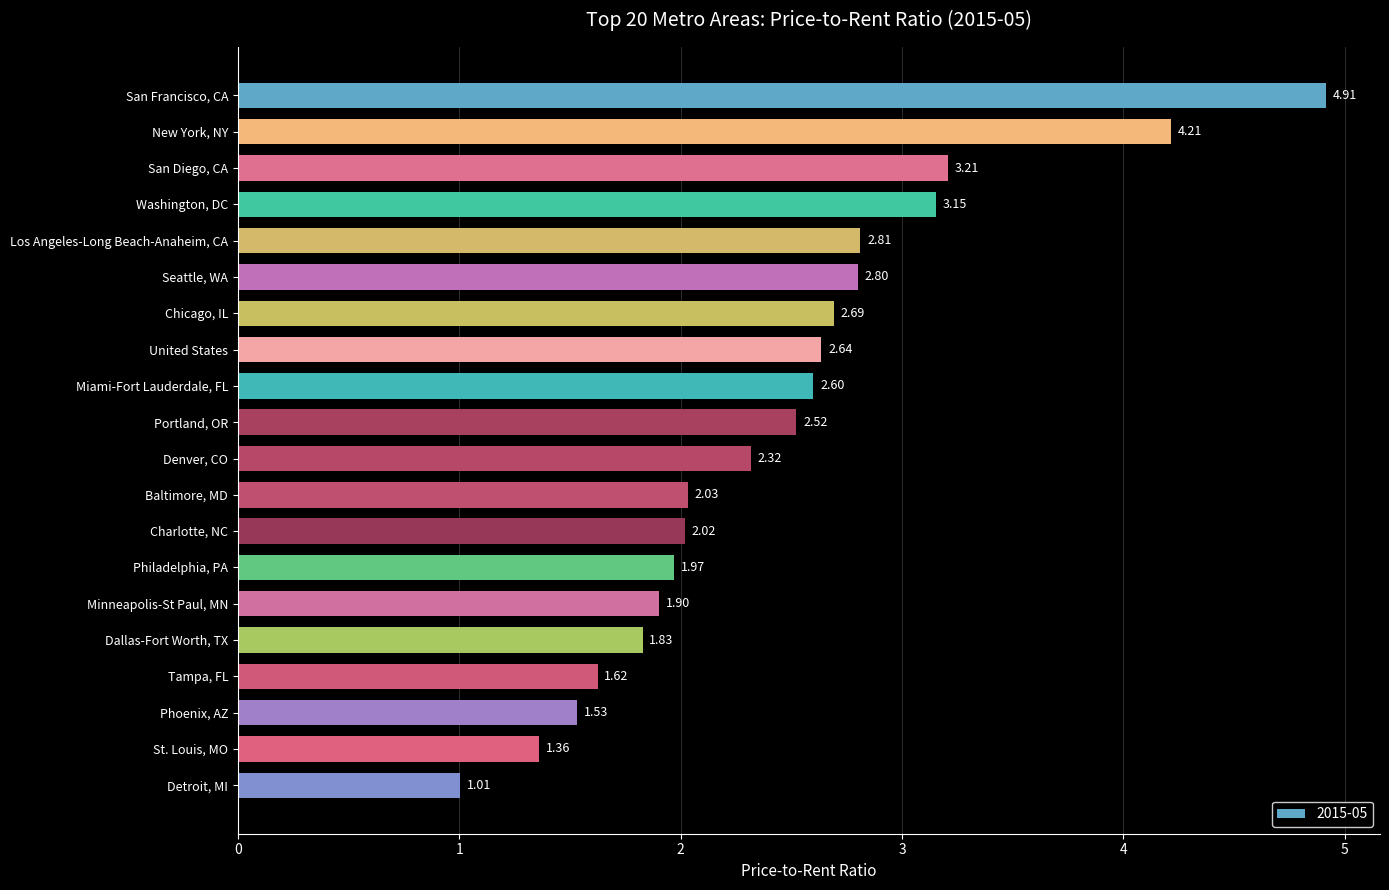

What is the sum of the values at New York, NY and Denver, CO?

6.5